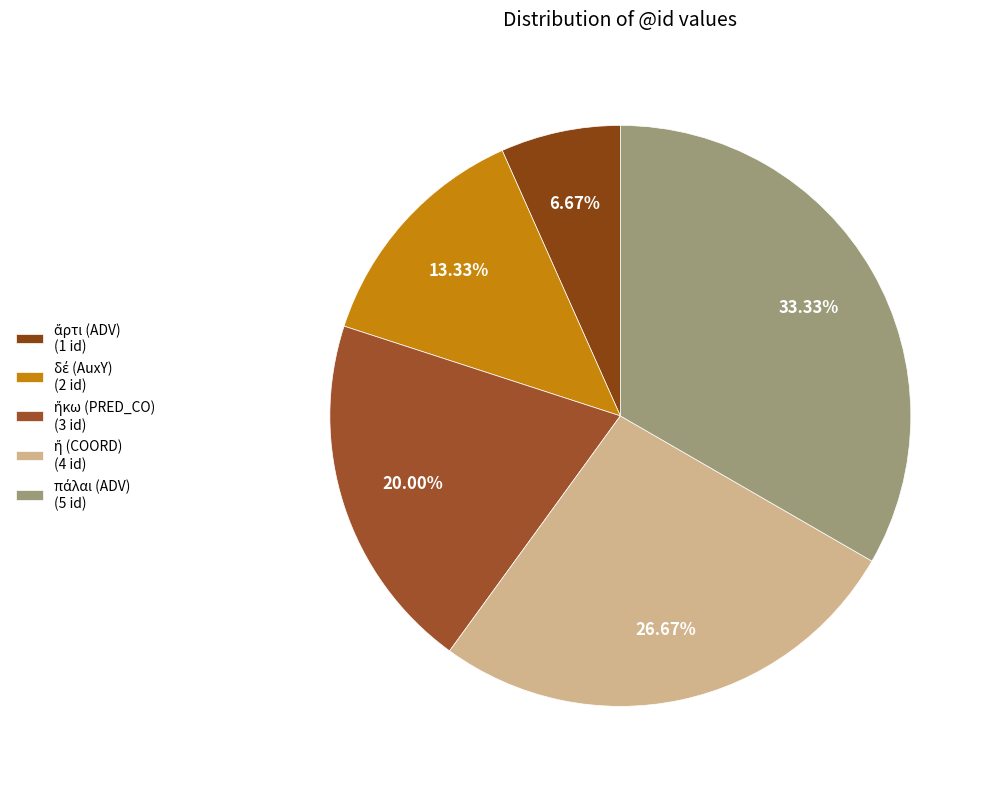

To the nearest percent, what is the difference between the largest and smallest slice percentages?

27%